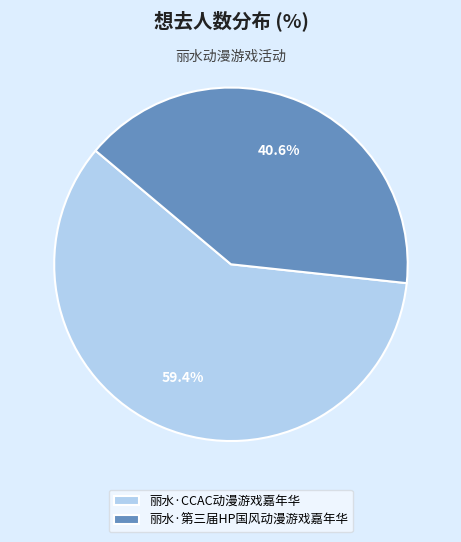

How many segments does this pie chart have?

2